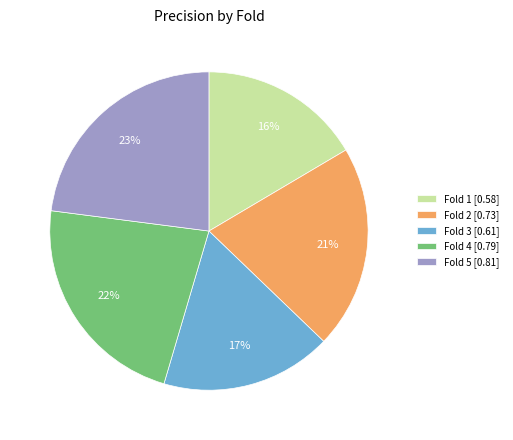

Between Fold 5 and Fold 2, which is larger?

Fold 5